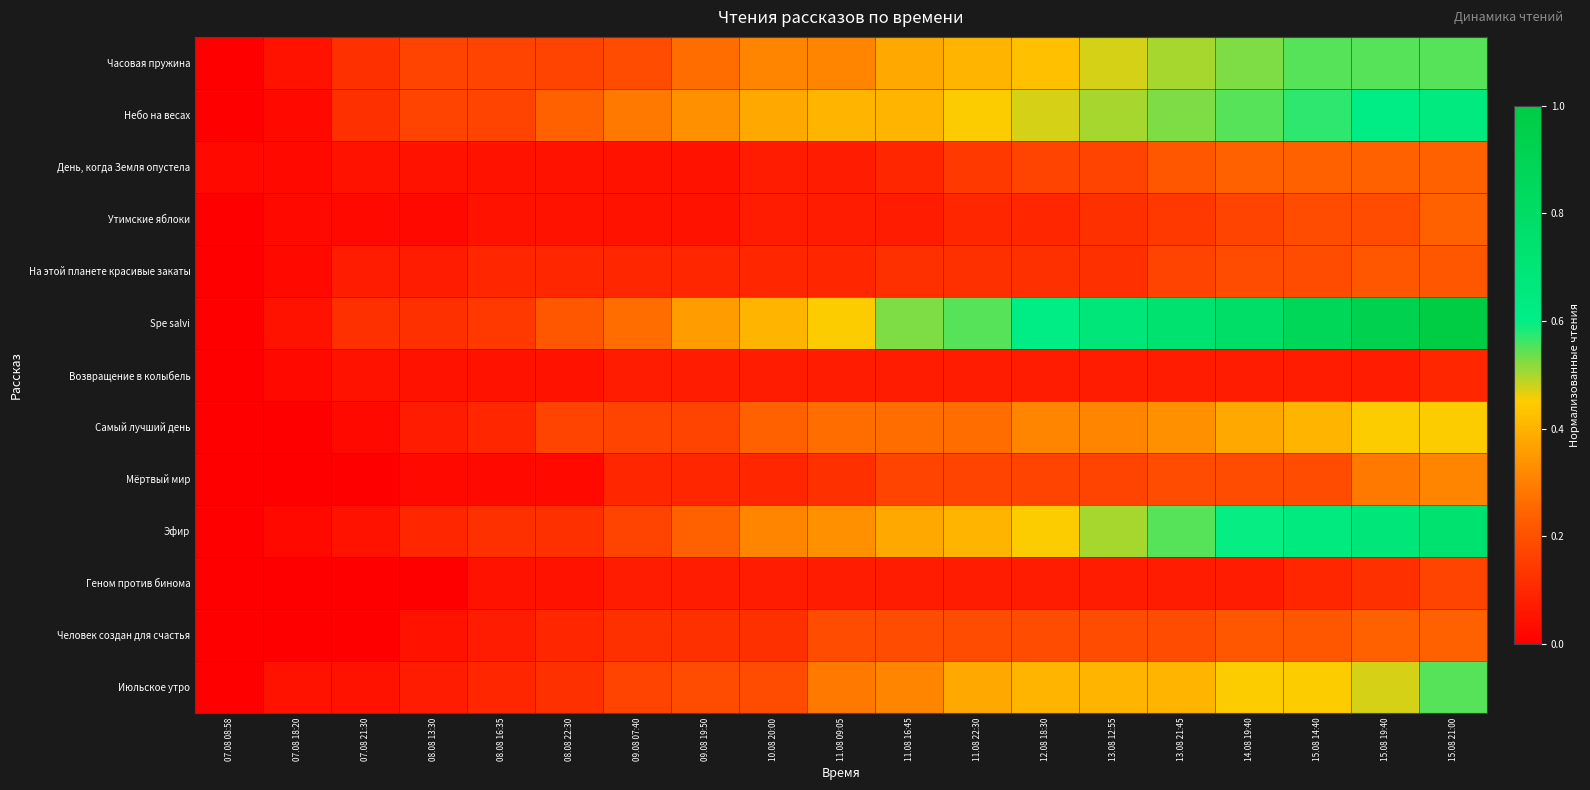

Reading right to left, list all the values displayed in this chart.

Часовая пружина: 15.08 21:00=0.5	15.08 19:40=0.5	15.08 14:40=0.5	14.08 19:40=0.5	13.08 21:45=0.5	13.08 12:55=0.5	12.08 18:30=0.4	11.08 22:30=0.4	11.08 16:45=0.4	11.08 09:05=0.3	10.08 20:00=0.3	09.08 19:50=0.3	09.08 07:40=0.2	08.08 22:30=0.2	08.08 16:35=0.2	08.08 13:30=0.2	07.08 21:30=0.1	07.08 18:20=0.0	07.08 08:58=0.0
Небо на весах: 15.08 21:00=0.6	15.08 19:40=0.6	15.08 14:40=0.6	14.08 19:40=0.5	13.08 21:45=0.5	13.08 12:55=0.5	12.08 18:30=0.5	11.08 22:30=0.5	11.08 16:45=0.4	11.08 09:05=0.4	10.08 20:00=0.4	09.08 19:50=0.3	09.08 07:40=0.3	08.08 22:30=0.2	08.08 16:35=0.2	08.08 13:30=0.2	07.08 21:30=0.1	07.08 18:20=0.0	07.08 08:58=0.0
День, когда Земля опустела: 15.08 21:00=0.2	15.08 19:40=0.2	15.08 14:40=0.2	14.08 19:40=0.2	13.08 21:45=0.2	13.08 12:55=0.2	12.08 18:30=0.2	11.08 22:30=0.1	11.08 16:45=0.1	11.08 09:05=0.1	10.08 20:00=0.1	09.08 19:50=0.0	09.08 07:40=0.0	08.08 22:30=0.0	08.08 16:35=0.0	08.08 13:30=0.0	07.08 21:30=0.0	07.08 18:20=0.0	07.08 08:58=0.0
Утимские яблоки: 15.08 21:00=0.2	15.08 19:40=0.2	15.08 14:40=0.2	14.08 19:40=0.2	13.08 21:45=0.1	13.08 12:55=0.1	12.08 18:30=0.1	11.08 22:30=0.1	11.08 16:45=0.1	11.08 09:05=0.1	10.08 20:00=0.1	09.08 19:50=0.0	09.08 07:40=0.0	08.08 22:30=0.0	08.08 16:35=0.0	08.08 13:30=0.0	07.08 21:30=0.0	07.08 18:20=0.0	07.08 08:58=0.0
На этой планете красивые закаты: 15.08 21:00=0.2	15.08 19:40=0.2	15.08 14:40=0.2	14.08 19:40=0.2	13.08 21:45=0.2	13.08 12:55=0.1	12.08 18:30=0.1	11.08 22:30=0.1	11.08 16:45=0.1	11.08 09:05=0.1	10.08 20:00=0.1	09.08 19:50=0.1	09.08 07:40=0.1	08.08 22:30=0.1	08.08 16:35=0.1	08.08 13:30=0.1	07.08 21:30=0.1	07.08 18:20=0.0	07.08 08:58=0.0
Spe salvi: 15.08 21:00=1.0	15.08 19:40=0.9	15.08 14:40=0.9	14.08 19:40=0.8	13.08 21:45=0.7	13.08 12:55=0.7	12.08 18:30=0.6	11.08 22:30=0.5	11.08 16:45=0.5	11.08 09:05=0.5	10.08 20:00=0.4	09.08 19:50=0.4	09.08 07:40=0.3	08.08 22:30=0.2	08.08 16:35=0.1	08.08 13:30=0.1	07.08 21:30=0.1	07.08 18:20=0.0	07.08 08:58=0.0
Возвращение в колыбель: 15.08 21:00=0.1	15.08 19:40=0.1	15.08 14:40=0.1	14.08 19:40=0.1	13.08 21:45=0.1	13.08 12:55=0.1	12.08 18:30=0.1	11.08 22:30=0.1	11.08 16:45=0.1	11.08 09:05=0.1	10.08 20:00=0.1	09.08 19:50=0.1	09.08 07:40=0.1	08.08 22:30=0.0	08.08 16:35=0.0	08.08 13:30=0.0	07.08 21:30=0.0	07.08 18:20=0.0	07.08 08:58=0.0
Самый лучший день: 15.08 21:00=0.5	15.08 19:40=0.5	15.08 14:40=0.4	14.08 19:40=0.4	13.08 21:45=0.3	13.08 12:55=0.3	12.08 18:30=0.3	11.08 22:30=0.3	11.08 16:45=0.3	11.08 09:05=0.3	10.08 20:00=0.2	09.08 19:50=0.2	09.08 07:40=0.2	08.08 22:30=0.2	08.08 16:35=0.1	08.08 13:30=0.1	07.08 21:30=0.0	07.08 18:20=0.0	07.08 08:58=0.0
Мёртвый мир: 15.08 21:00=0.3	15.08 19:40=0.3	15.08 14:40=0.2	14.08 19:40=0.2	13.08 21:45=0.2	13.08 12:55=0.2	12.08 18:30=0.2	11.08 22:30=0.2	11.08 16:45=0.2	11.08 09:05=0.1	10.08 20:00=0.1	09.08 19:50=0.1	09.08 07:40=0.1	08.08 22:30=0.0	08.08 16:35=0.0	08.08 13:30=0.0	07.08 21:30=0.0	07.08 18:20=0.0	07.08 08:58=0.0
Эфир: 15.08 21:00=0.7	15.08 19:40=0.7	15.08 14:40=0.6	14.08 19:40=0.6	13.08 21:45=0.5	13.08 12:55=0.5	12.08 18:30=0.5	11.08 22:30=0.4	11.08 16:45=0.4	11.08 09:05=0.3	10.08 20:00=0.3	09.08 19:50=0.2	09.08 07:40=0.2	08.08 22:30=0.1	08.08 16:35=0.1	08.08 13:30=0.1	07.08 21:30=0.0	07.08 18:20=0.0	07.08 08:58=0.0
Геном против бинома: 15.08 21:00=0.2	15.08 19:40=0.1	15.08 14:40=0.1	14.08 19:40=0.1	13.08 21:45=0.1	13.08 12:55=0.1	12.08 18:30=0.1	11.08 22:30=0.1	11.08 16:45=0.1	11.08 09:05=0.1	10.08 20:00=0.1	09.08 19:50=0.1	09.08 07:40=0.1	08.08 22:30=0.0	08.08 16:35=0.0	08.08 13:30=0.0	07.08 21:30=0.0	07.08 18:20=0.0	07.08 08:58=0.0
Человек создан для счастья: 15.08 21:00=0.2	15.08 19:40=0.2	15.08 14:40=0.2	14.08 19:40=0.2	13.08 21:45=0.2	13.08 12:55=0.2	12.08 18:30=0.2	11.08 22:30=0.2	11.08 16:45=0.2	11.08 09:05=0.2	10.08 20:00=0.1	09.08 19:50=0.1	09.08 07:40=0.1	08.08 22:30=0.1	08.08 16:35=0.1	08.08 13:30=0.0	07.08 21:30=0.0	07.08 18:20=0.0	07.08 08:58=0.0
Июльское утро: 15.08 21:00=0.5	15.08 19:40=0.5	15.08 14:40=0.5	14.08 19:40=0.5	13.08 21:45=0.4	13.08 12:55=0.4	12.08 18:30=0.4	11.08 22:30=0.4	11.08 16:45=0.3	11.08 09:05=0.3	10.08 20:00=0.2	09.08 19:50=0.2	09.08 07:40=0.2	08.08 22:30=0.1	08.08 16:35=0.1	08.08 13:30=0.1	07.08 21:30=0.0	07.08 18:20=0.0	07.08 08:58=0.0